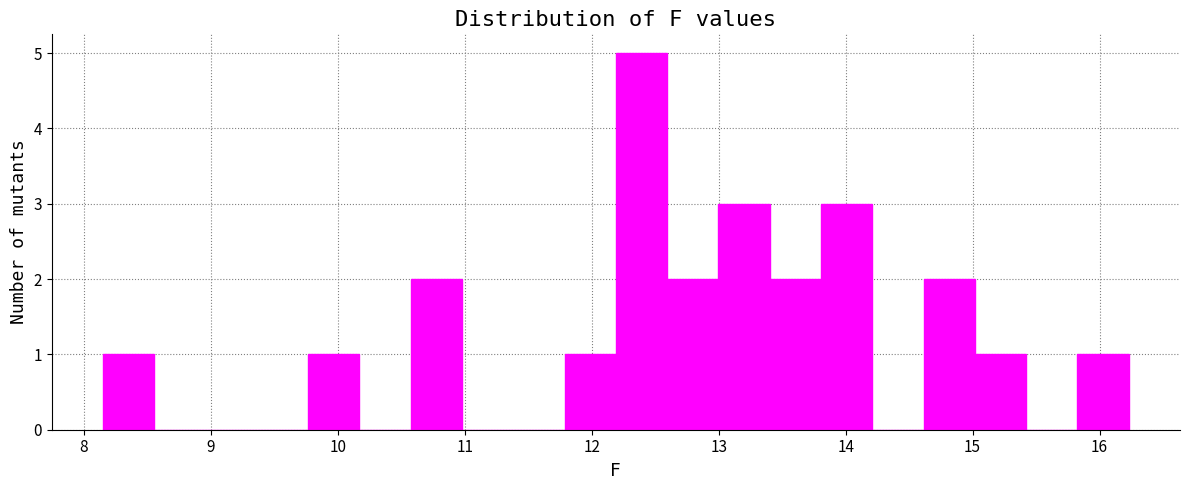

What is the height of the bar covering 9.8 to 10.2 on the x-axis? Neither the bar edges nor the heights are printed on the chart, so give them approximately, as read against the axes.

1